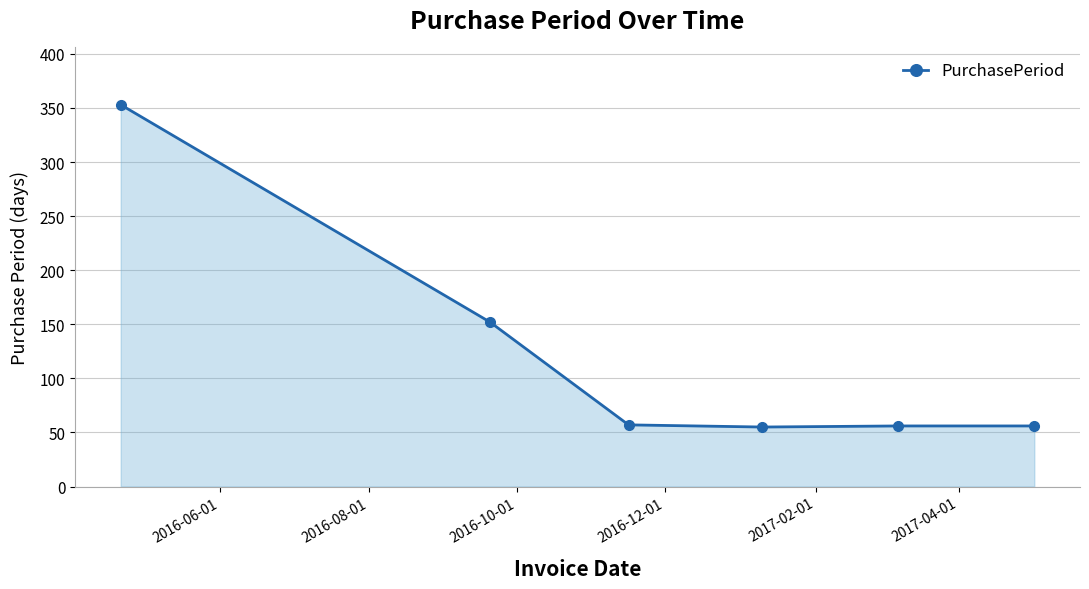

What is the minimum value shown in the chart?

55